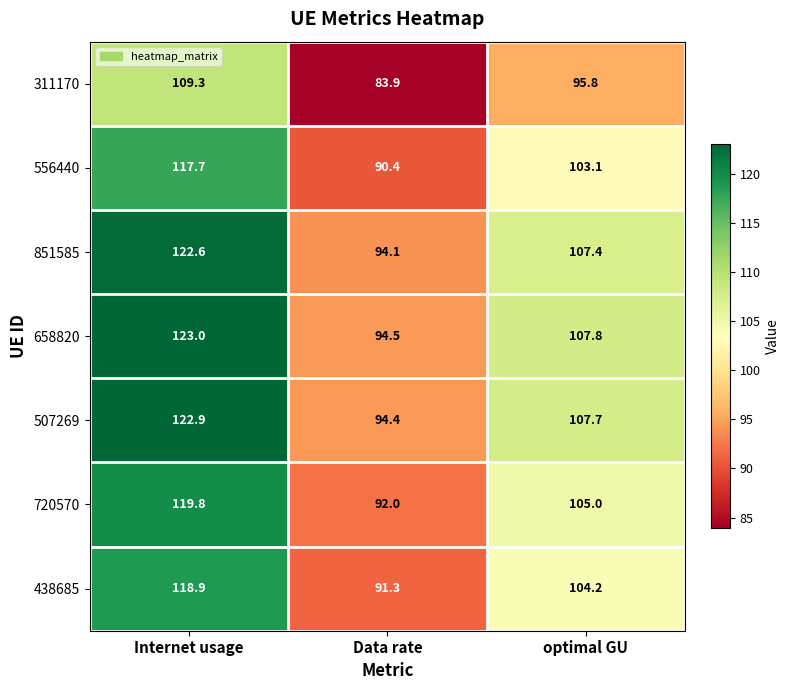

List the series in order of their peak value, lowest first.

311170, 556440, 438685, 720570, 851585, 507269, 658820